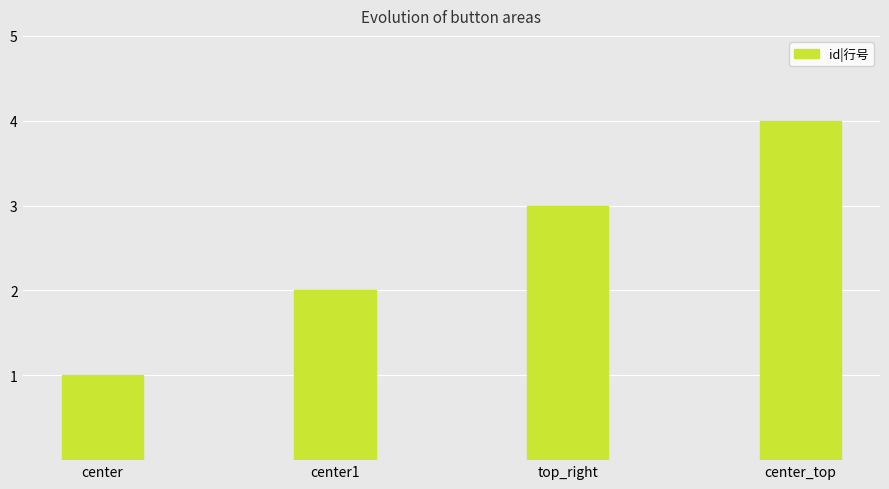

What is the sum of all values?

10